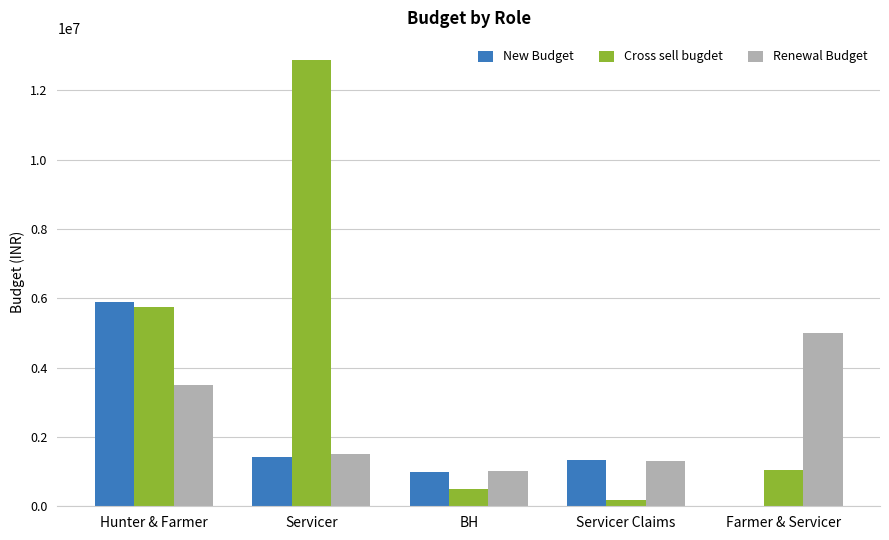

Which series has the largest total across all categories?

Cross sell bugdet